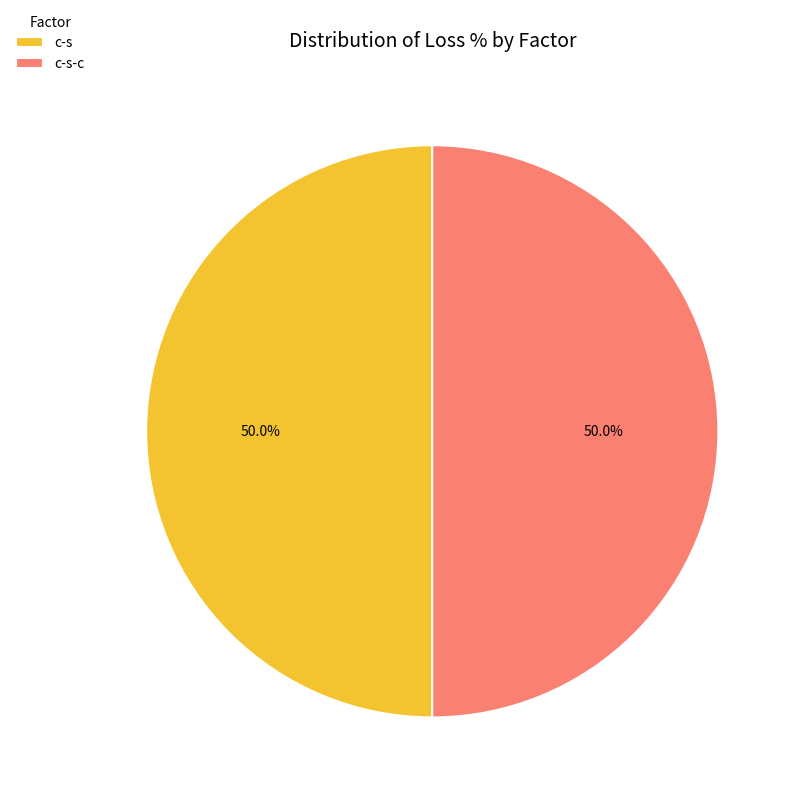

Is the sum of c-s and c-s-c greater than half?

Yes